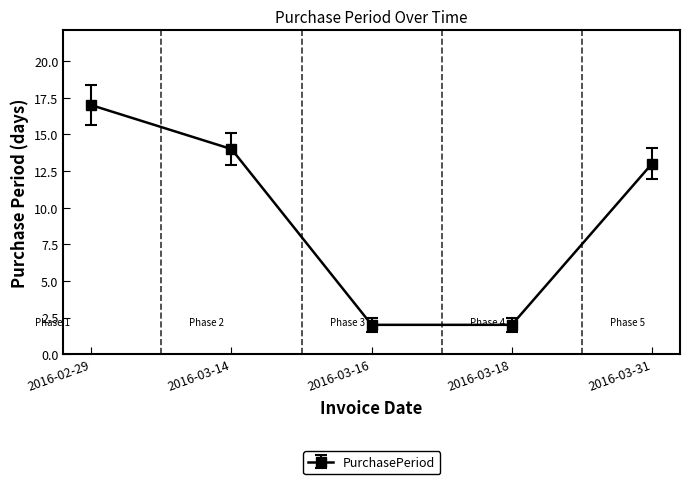

Reading right to left, what are all the values shown in this chart?

13	2	2	14	17